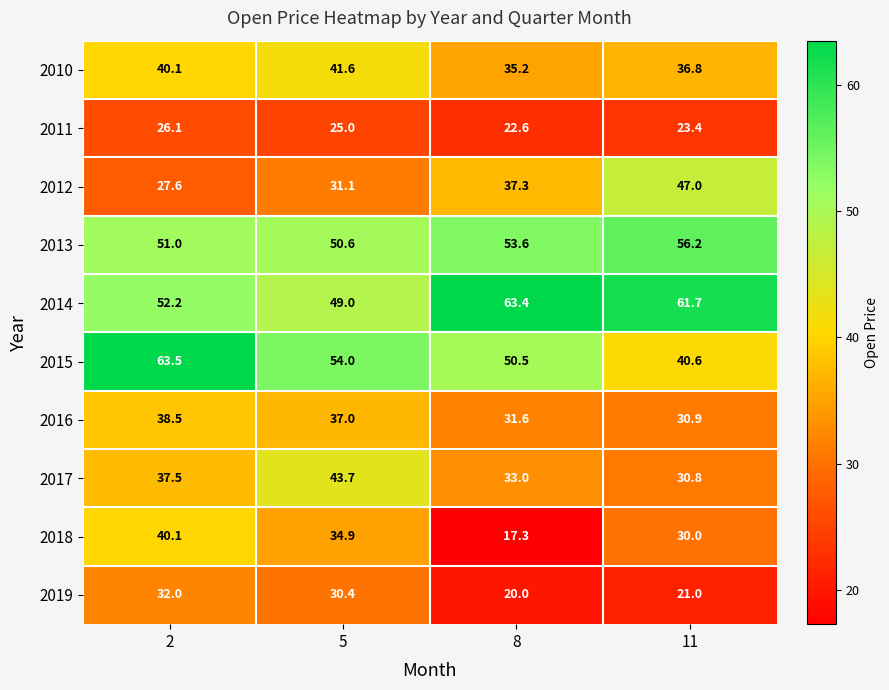

Count the number of categories in the chart.

4